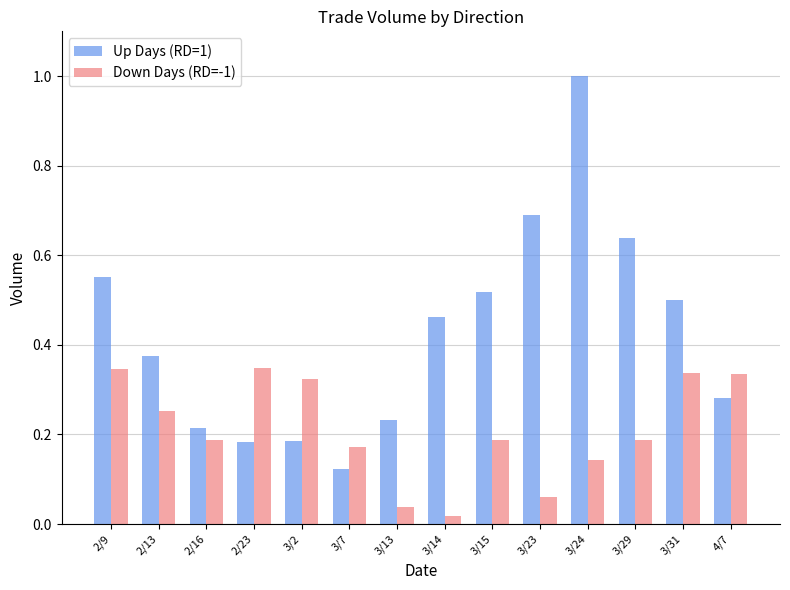

What is the sum of the Down Days (RD=-1) values at 2/9 and 4/7?

0.7